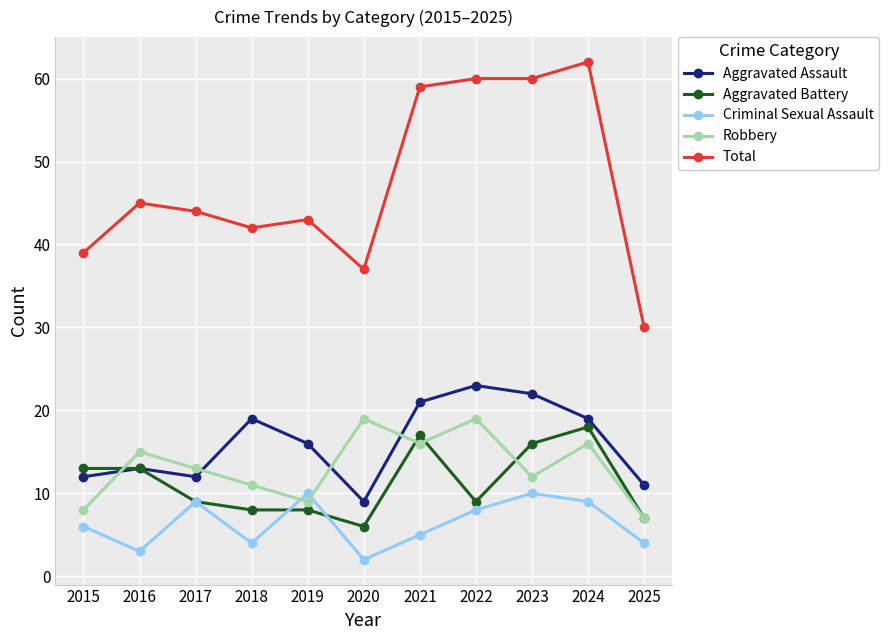

True or false: Criminal Sexual Assault has more than 0 interior local peaks.

True